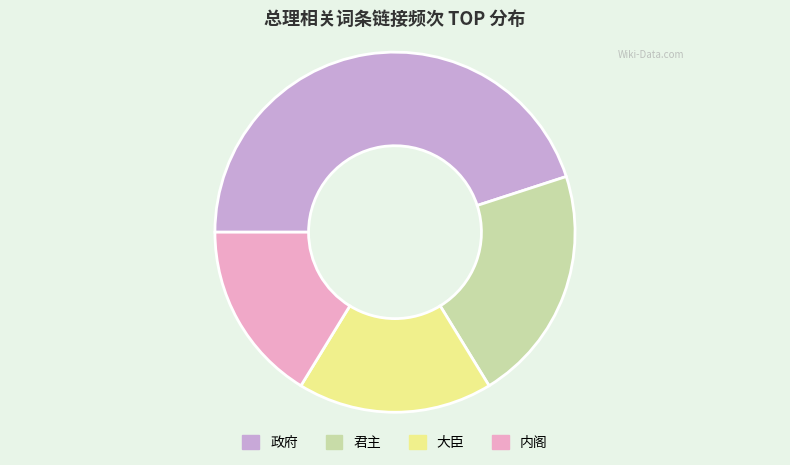

Rank the categories by value from lowest to highest.

内阁, 大臣, 君主, 政府